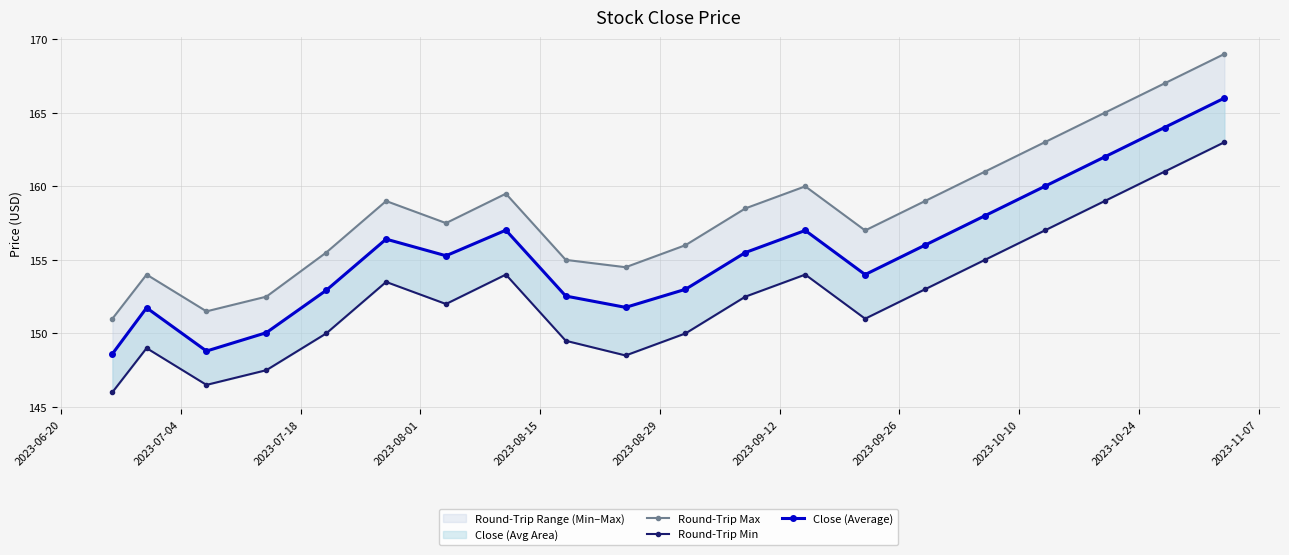

In Round-Trip Max, how many points are higher than both neighbors (excluding endpoints)?

4